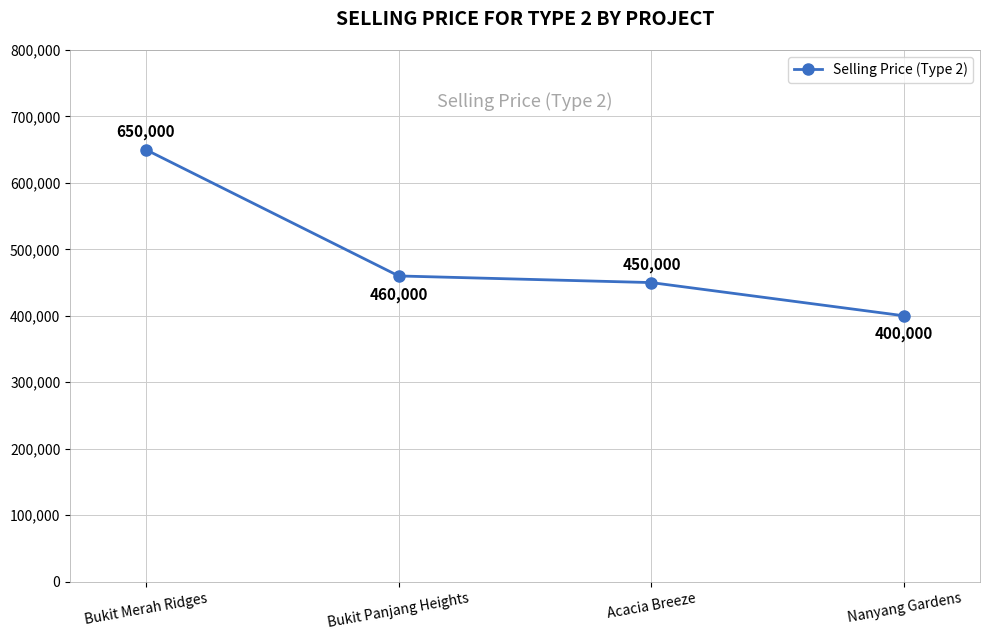

Reading left to right, list all the values displayed in this chart.

Bukit Merah Ridges=650000	Bukit Panjang Heights=460000	Acacia Breeze=450000	Nanyang Gardens=400000